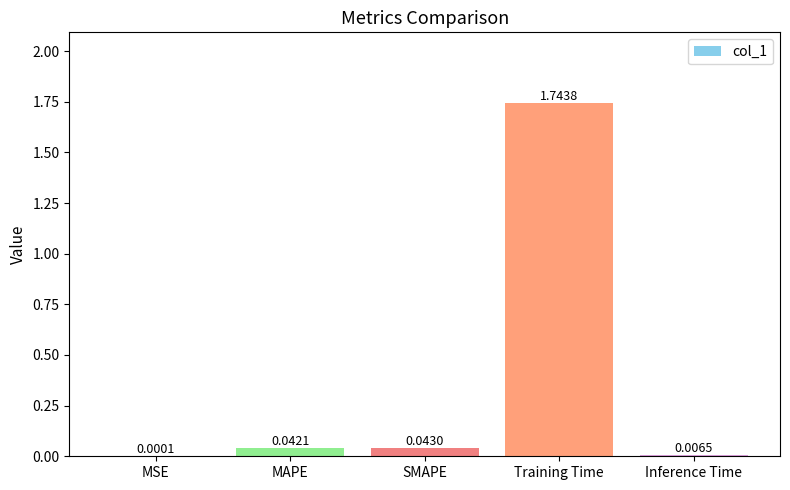

Where is the data nearest to the value 0?

MSE